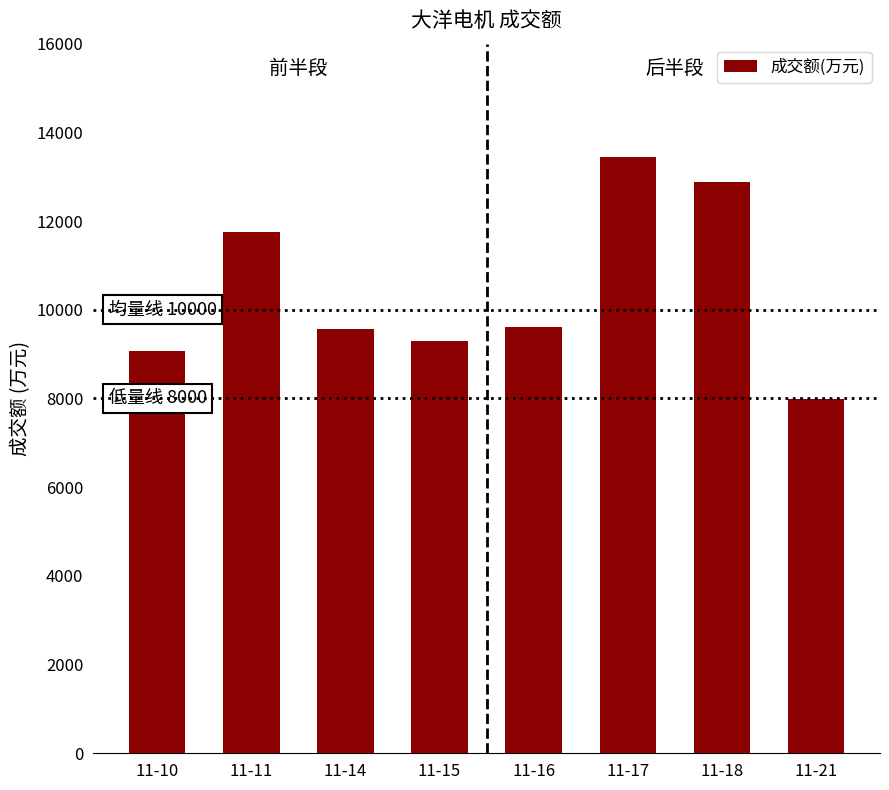

What is the sum of all values?

83581